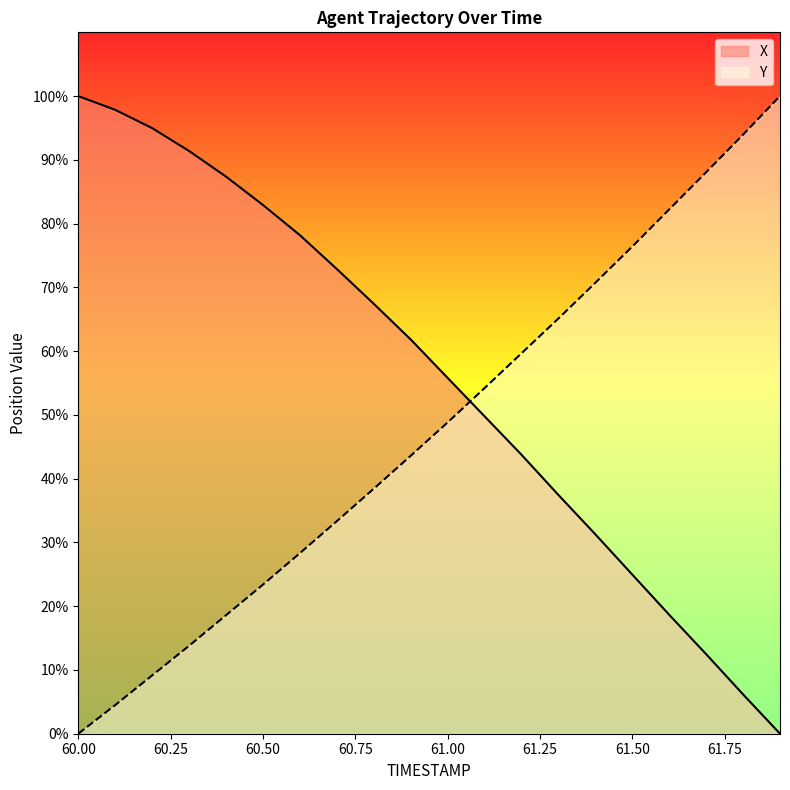

Between 60.0 and 60.8, which series saw the biggest shift?

Y